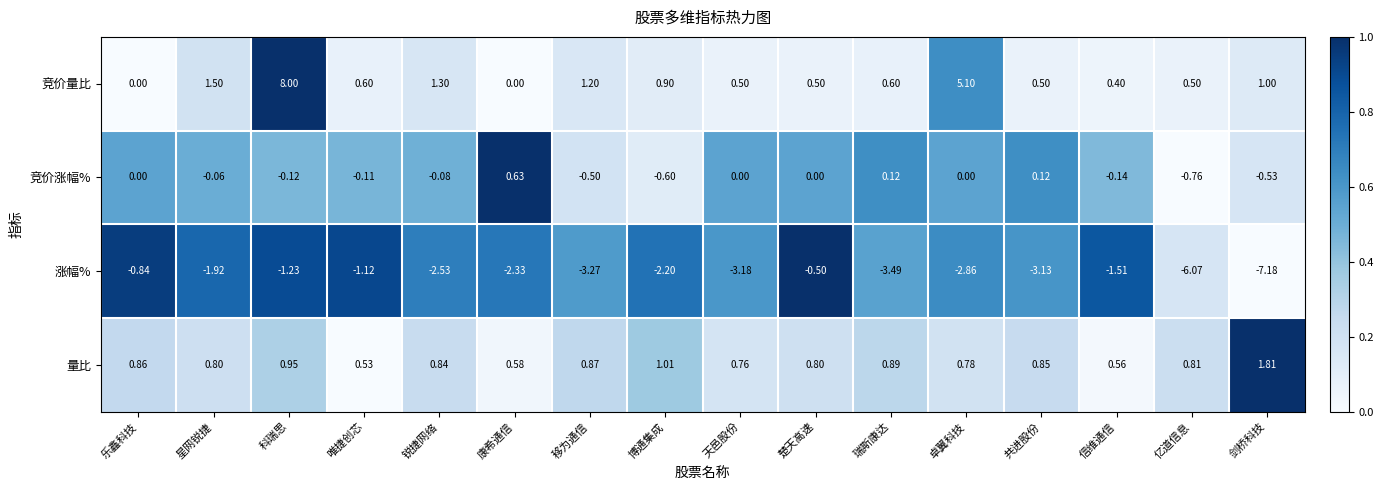

List the labels in order of 涨幅% value, largest first.

楚天高速, 乐鑫科技, 唯捷创芯, 科瑞思, 信维通信, 星网锐捷, 博通集成, 康希通信, 锐捷网络, 卓翼科技, 共进股份, 天邑股份, 移为通信, 瑞斯康达, 亿道信息, 剑桥科技